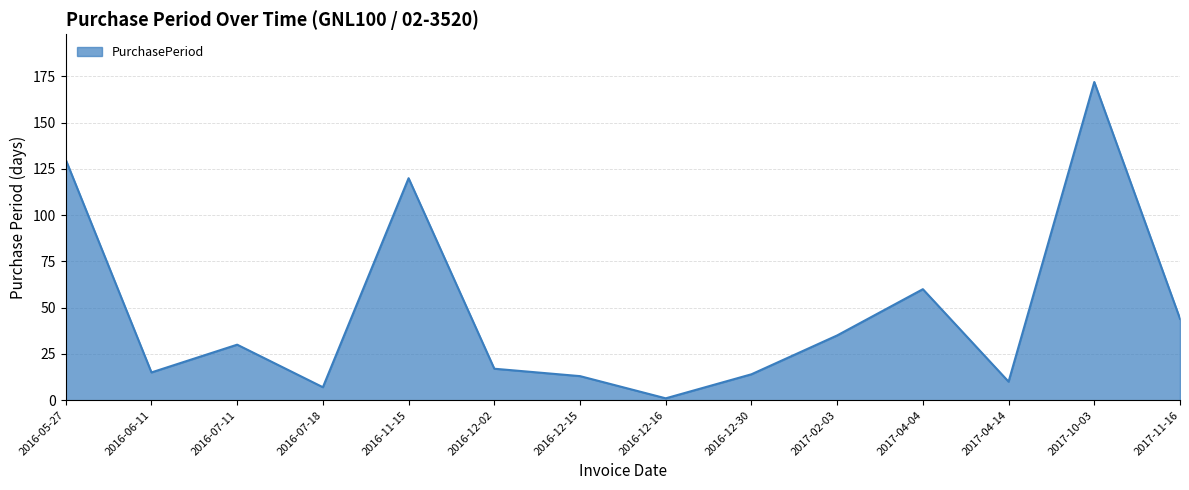

What is the difference between the maximum and minimum values?

171